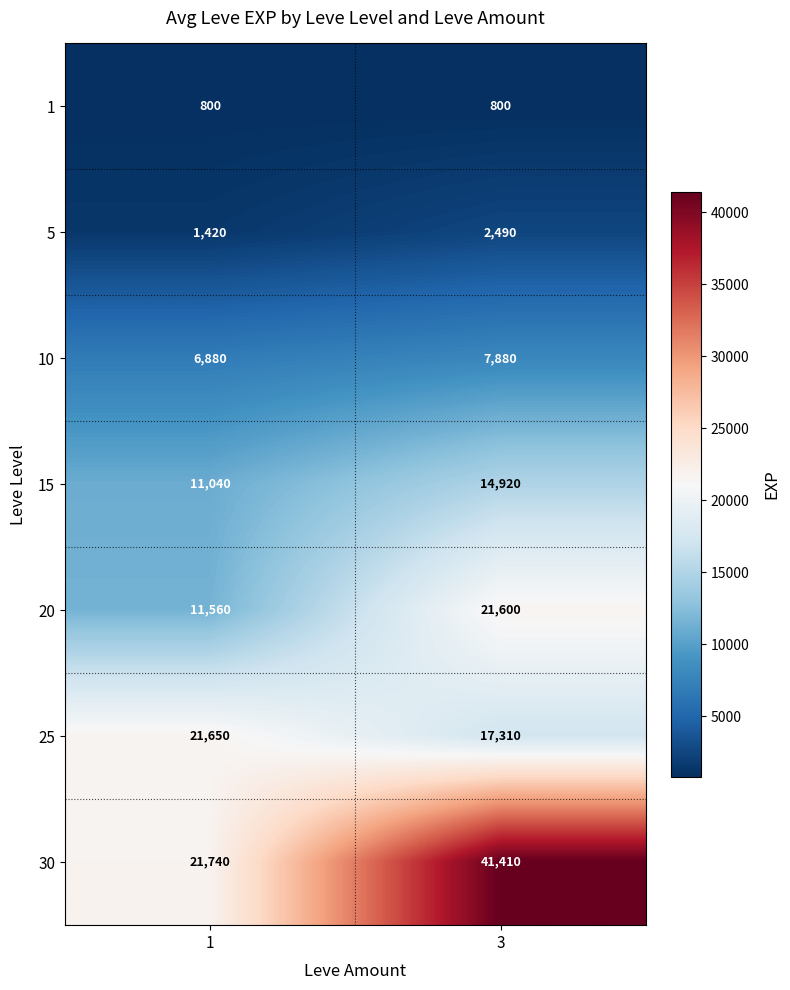

How many distinct data groups are displayed?

7